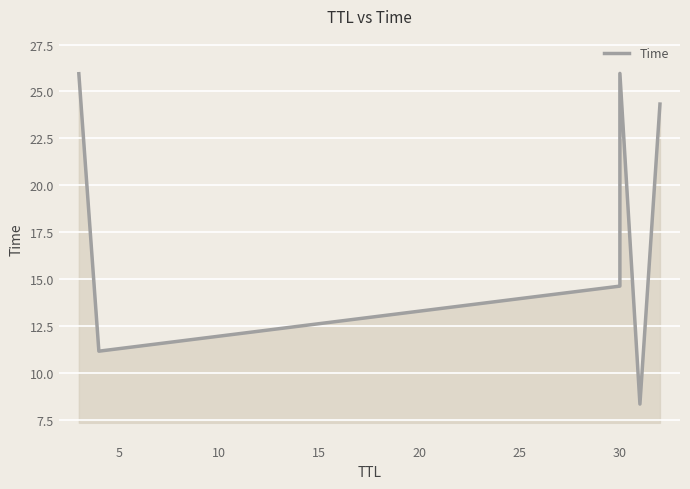

How many points are lower than both their immediate neighbors (excluding endpoints)?

2